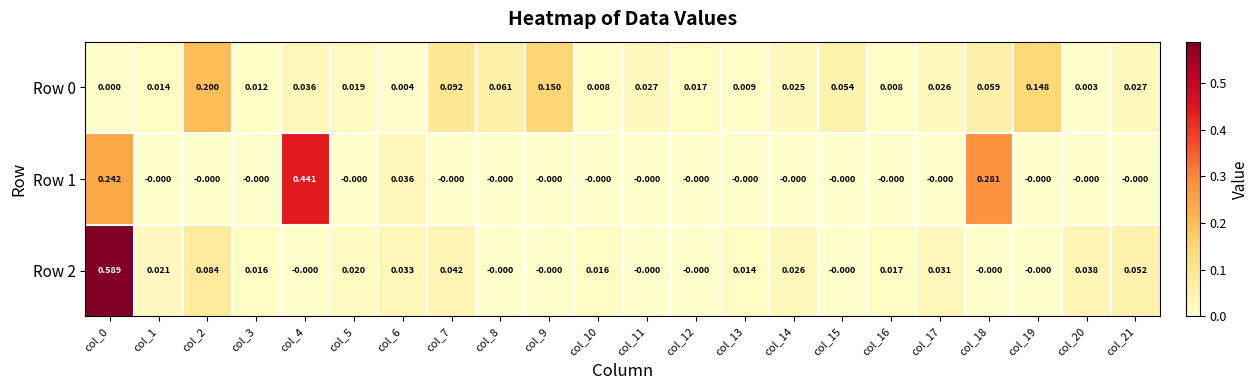

Is the value of Row 2 at col_15 greater than the value of Row 0 at col_12?

No